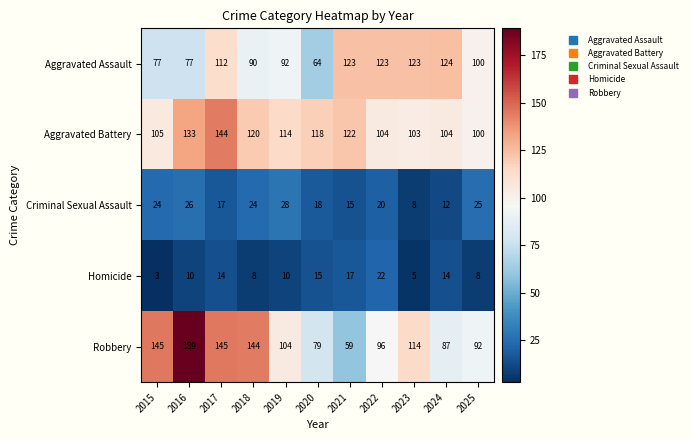

At which label is Criminal Sexual Assault closest to 18?

2020